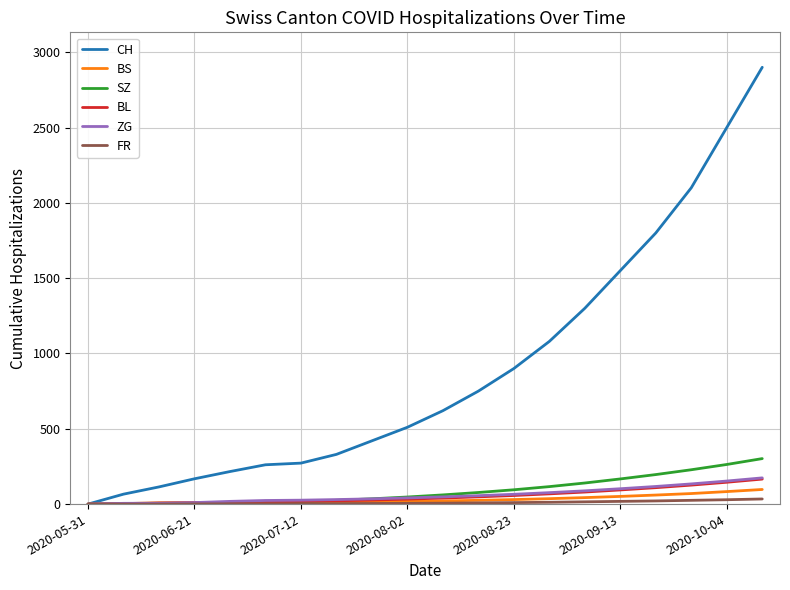

True or false: BL and CH cross at least once.

False